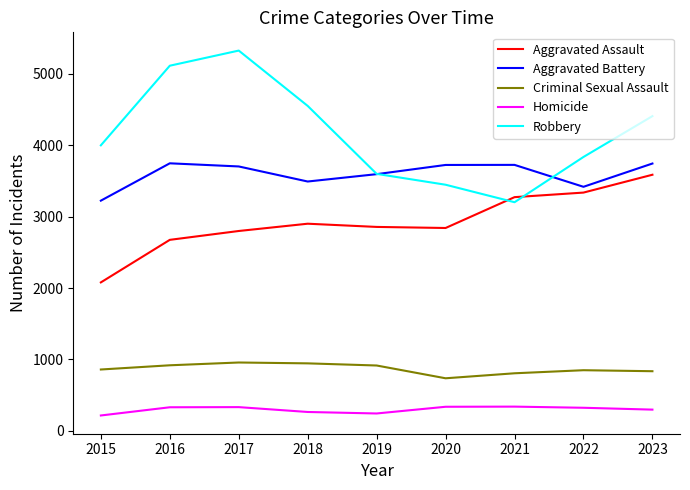

Where is Robbery nearest to the value 4264?

2023